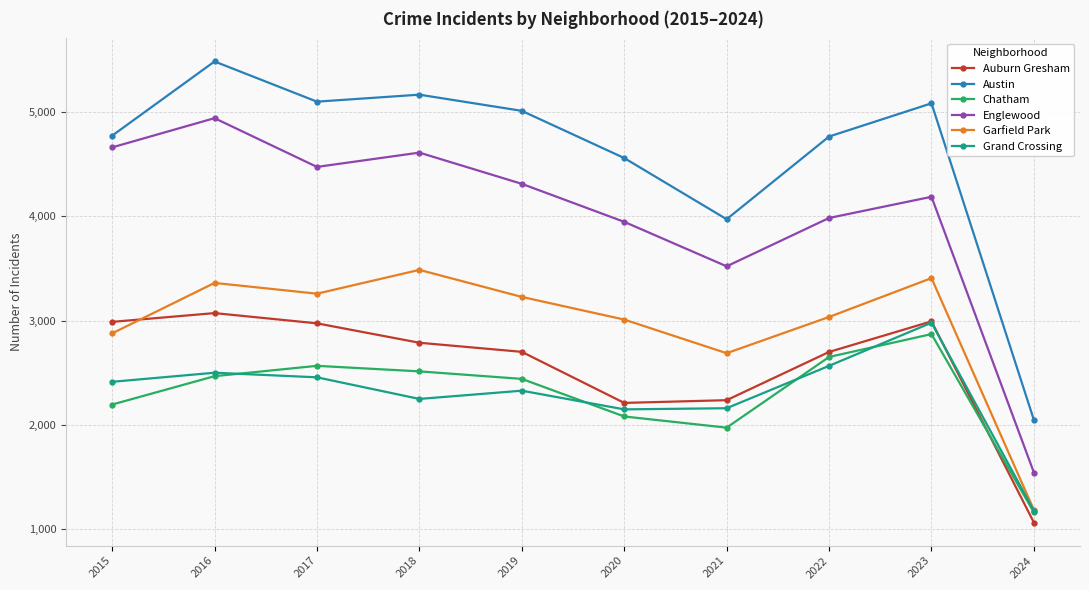

The value of Chatham at 2018 is 4278. True or false?

False